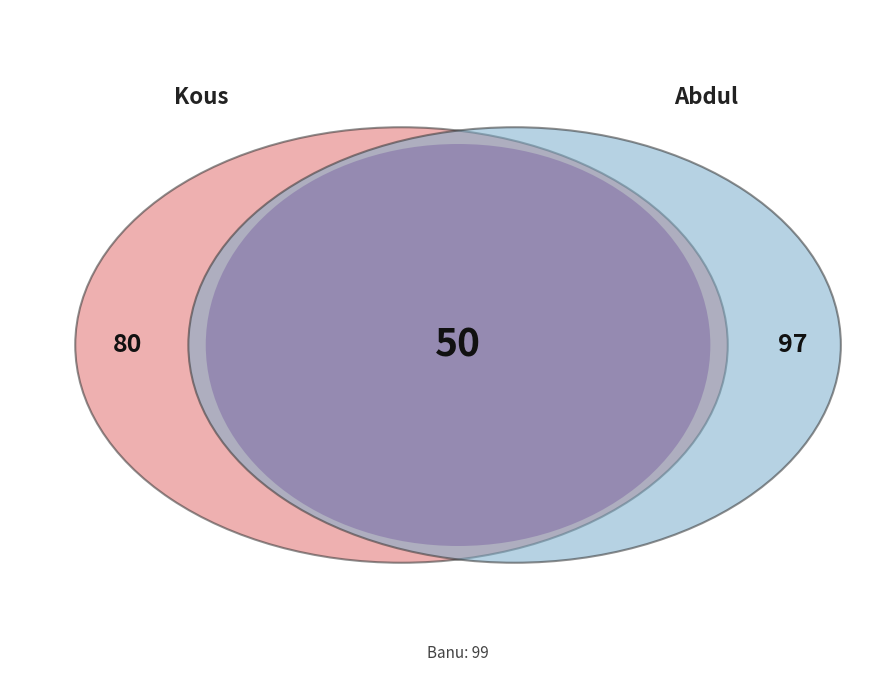

Is there any slice that represents more than half of the pie?

No